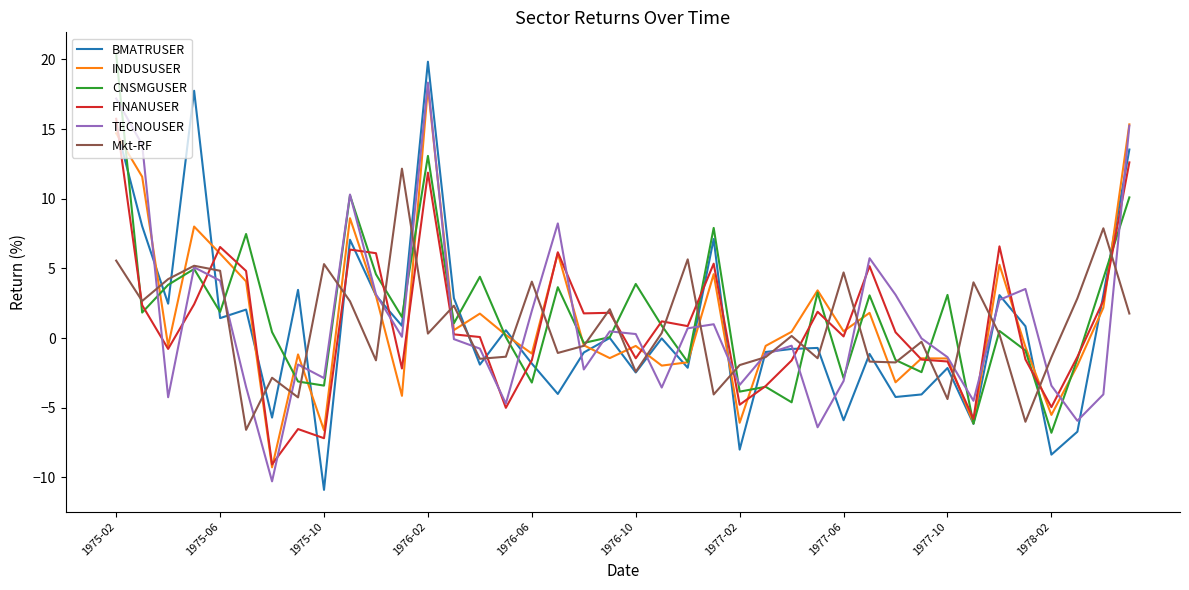

Which series has the largest range (max minus min)?

BMATRUSER